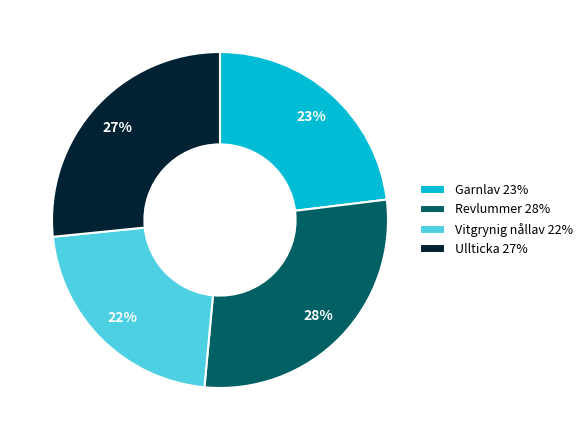

Which has a higher value, Ullticka 27% or Vitgrynig nållav 22%?

Ullticka 27%